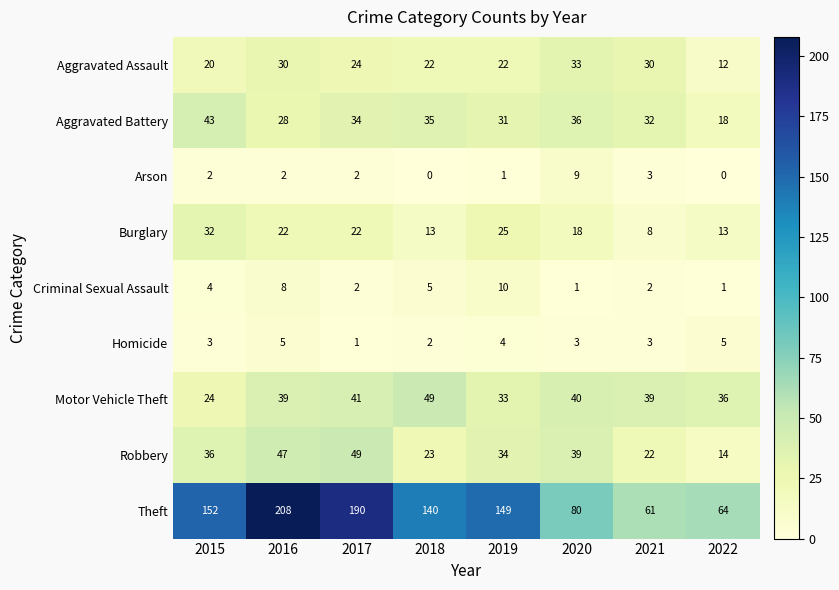

The Criminal Sexual Assault series shows 1 at 2017. True or false?

False